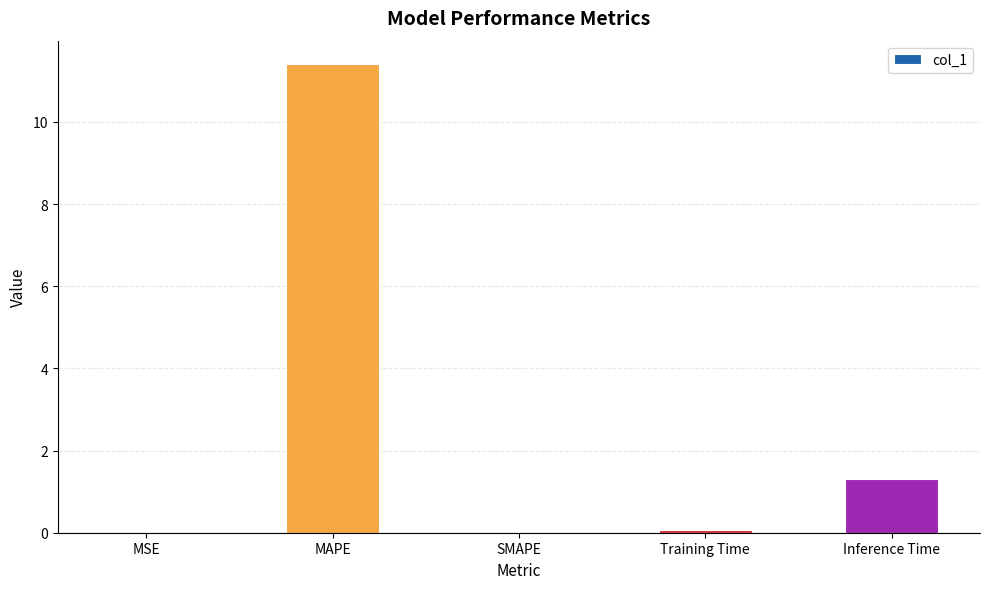

How many data points does each series have?

5